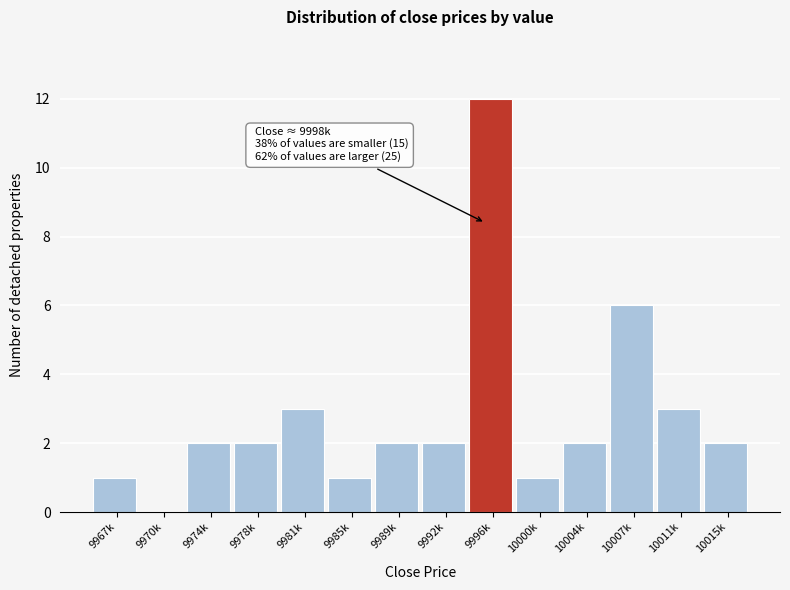

Reading left to right, list all the values displayed in this chart.

9967k=1	9970k=0	9974k=2	9978k=2	9981k=3	9985k=1	9989k=2	9992k=2	9996k=12	10000k=1	10004k=2	10007k=6	10011k=3	10015k=2